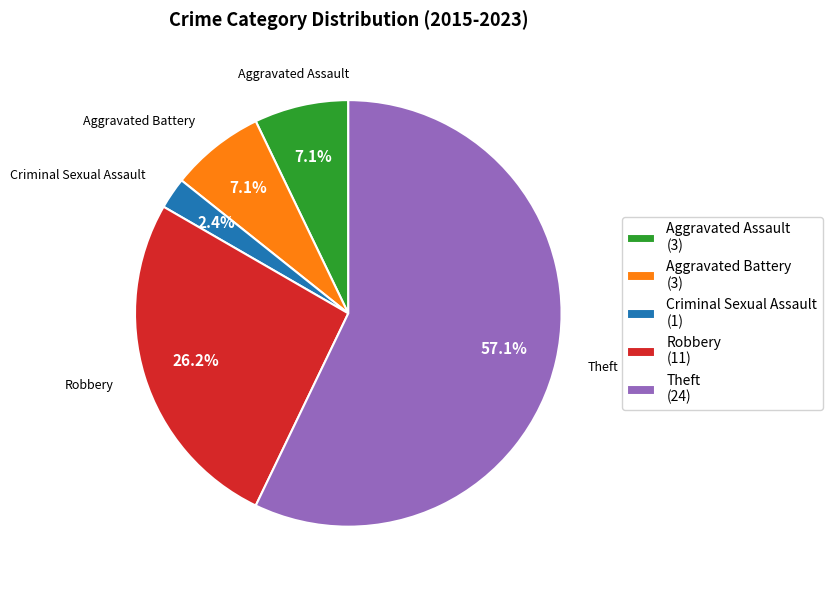

To the nearest percent, what is the combined percentage of Aggravated Battery and Robbery?

33%